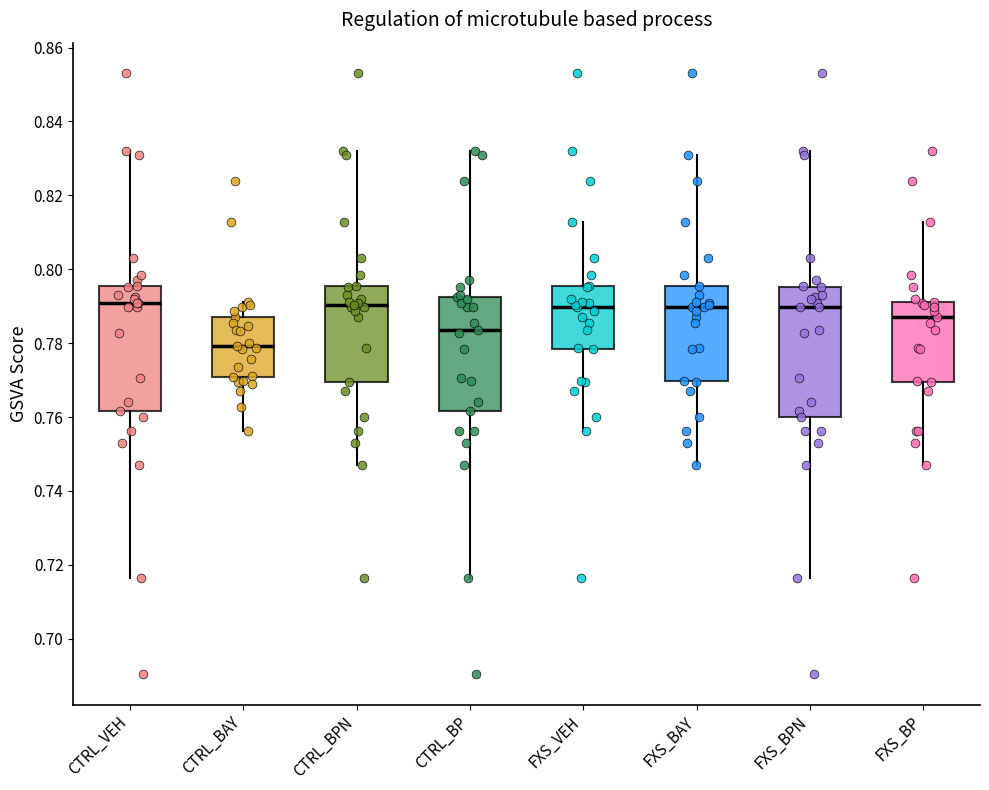

Reading left to right, read every box against the y-axis: the position of its median line, the range the box covers, and the ends of its whiskers. The values are not printed on the chart, so give them approximately, as read against the axis.

CTRL_VEH: median 0.790, box 0.762 to 0.796, whiskers 0.716 to 0.832
CTRL_BAY: median 0.780, box 0.770 to 0.788, whiskers 0.756 to 0.792
CTRL_BPN: median 0.790, box 0.770 to 0.796, whiskers 0.746 to 0.832
CTRL_BP: median 0.784, box 0.762 to 0.792, whiskers 0.716 to 0.832
FXS_VEH: median 0.790, box 0.778 to 0.796, whiskers 0.756 to 0.812
FXS_BAY: median 0.790, box 0.770 to 0.796, whiskers 0.746 to 0.830
FXS_BPN: median 0.790, box 0.760 to 0.796, whiskers 0.716 to 0.832
FXS_BP: median 0.788, box 0.770 to 0.792, whiskers 0.746 to 0.812